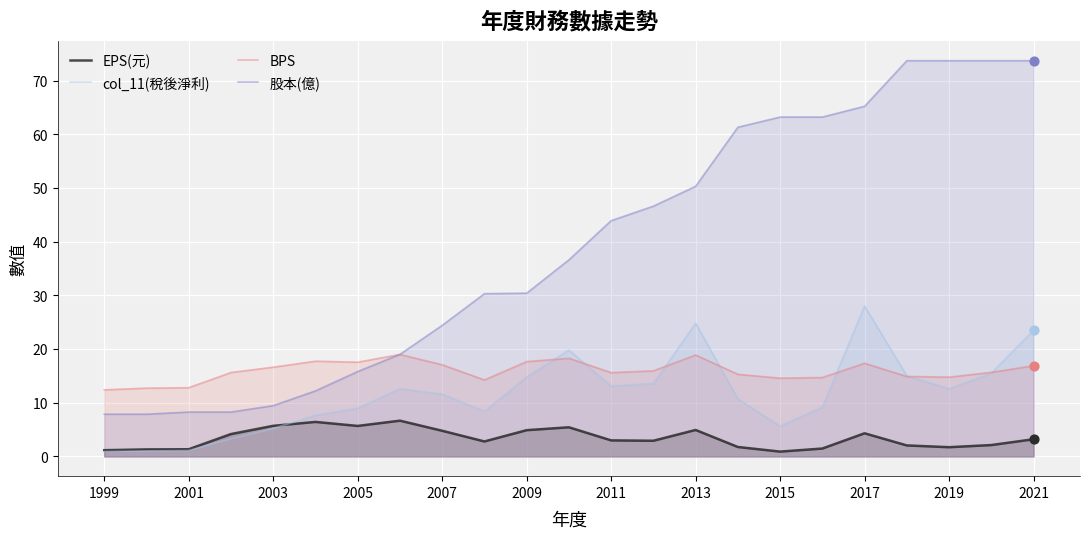

Which series has the largest Y range (max minus min)?

股本(億)